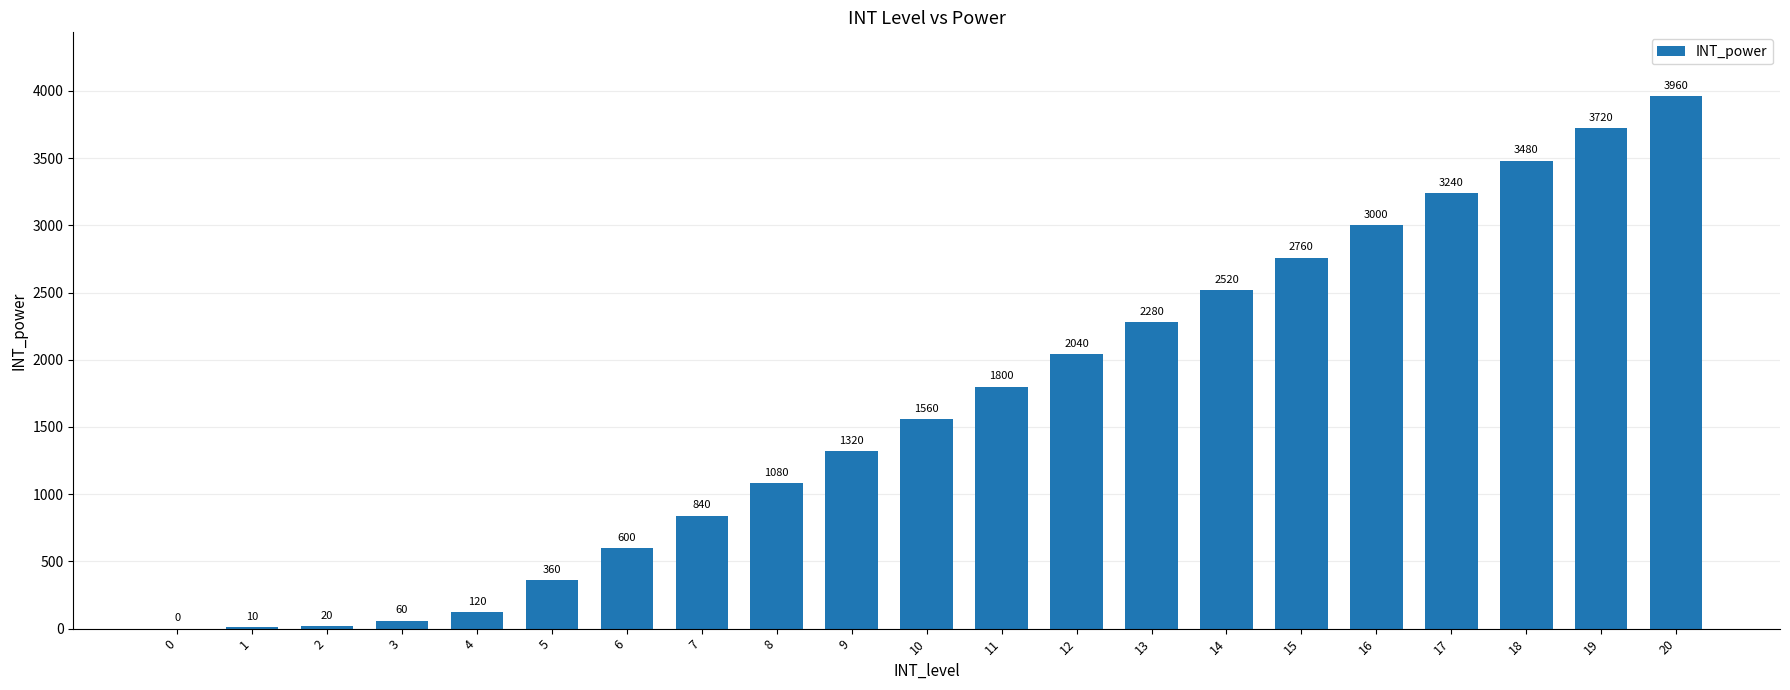

At which label is the value closest to 1980?

12